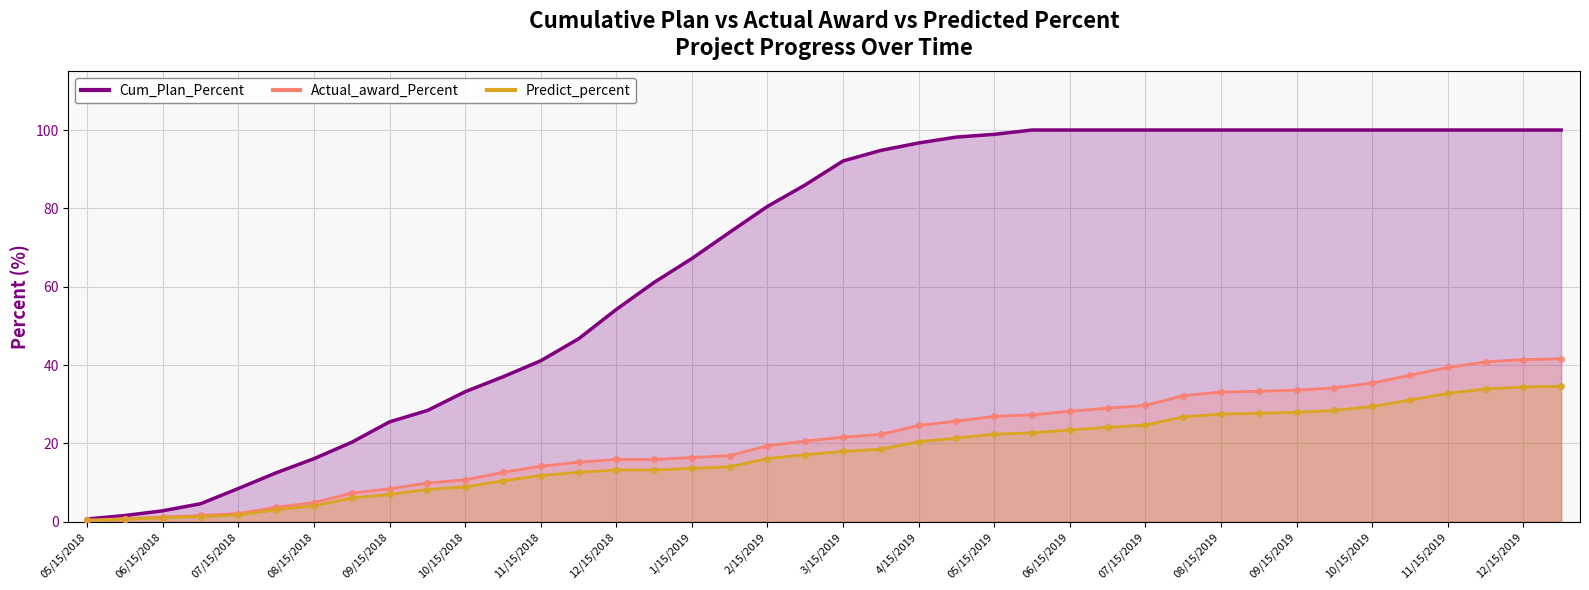

Is the value of Actual_award_Percent at 07/30/2018 greater than the value of Predict_percent at 12/30/2018?

No